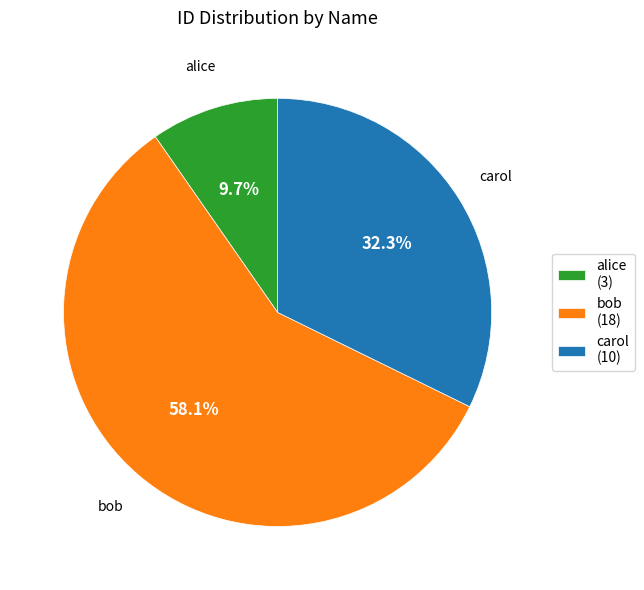

Is there any slice that represents more than half of the pie?

Yes